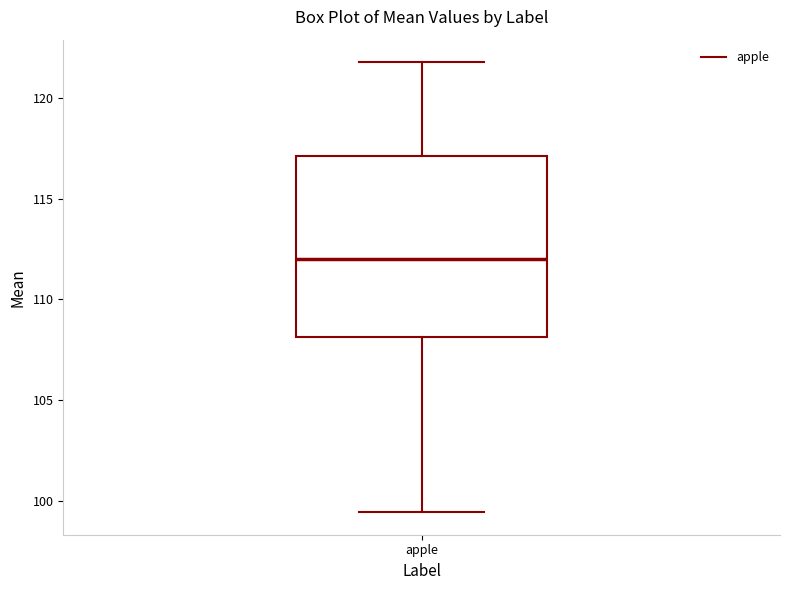

Transcribe this box plot: give where the median line is, the range the box spans, and where the two whiskers end, as read against the y-axis. The values are not printed on the chart, so give them approximately, as read against the axis.

median 112.0, box 108.0 to 117.0, whiskers 99.5 to 122.0